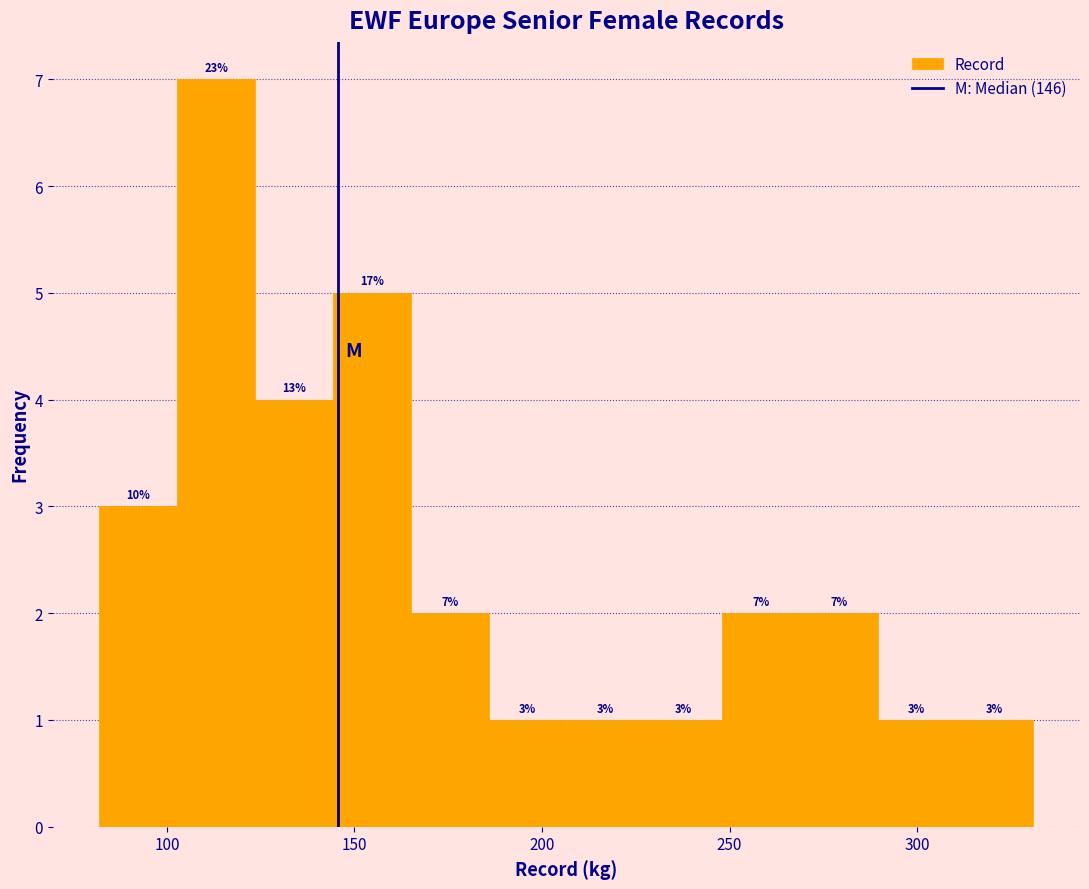

Which range on the x-axis has the tallest bar?

105 to 125